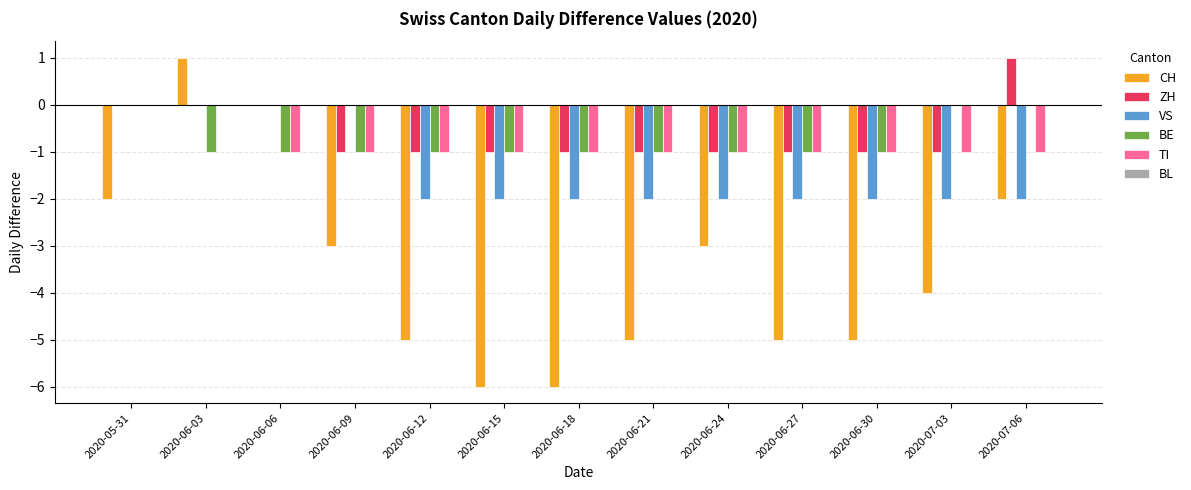

Which series changed the most between 2020-06-03 and 2020-06-15?

CH